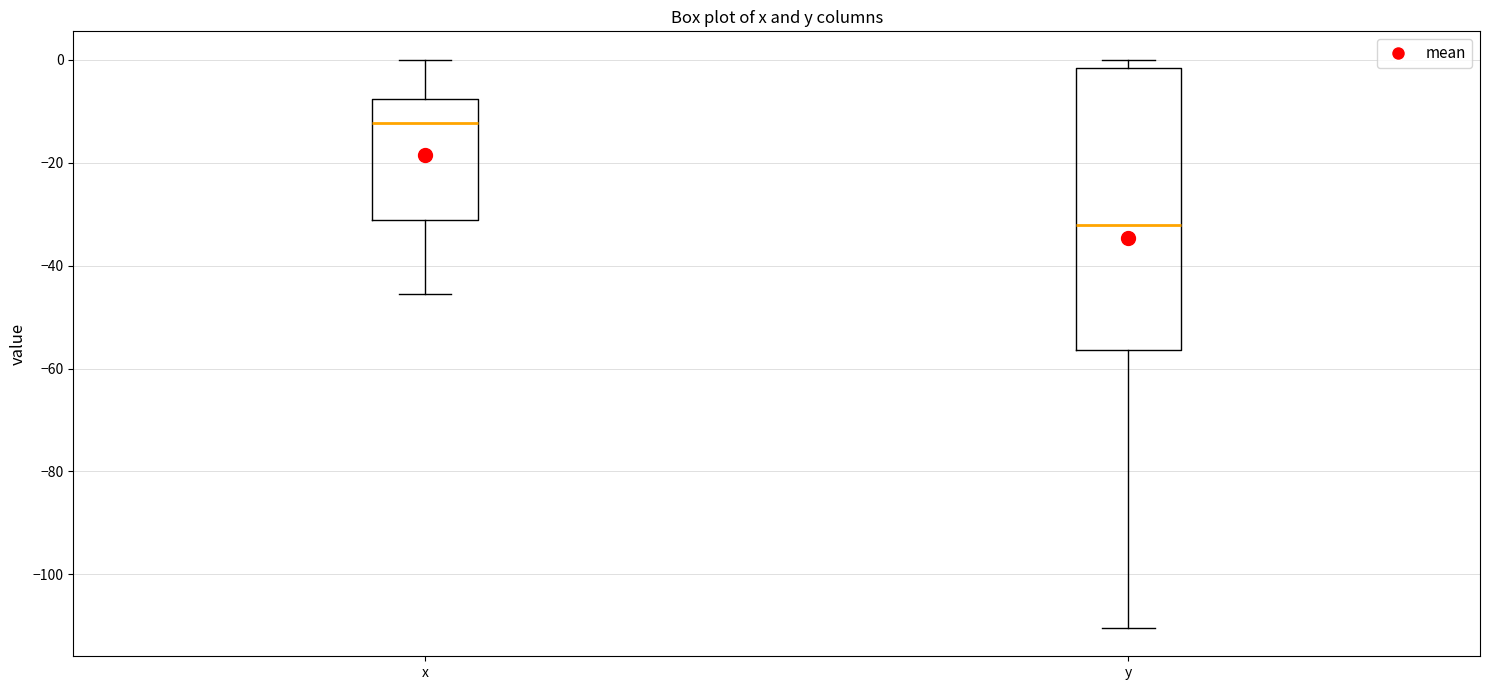

Which box's median line is the lowest?

y